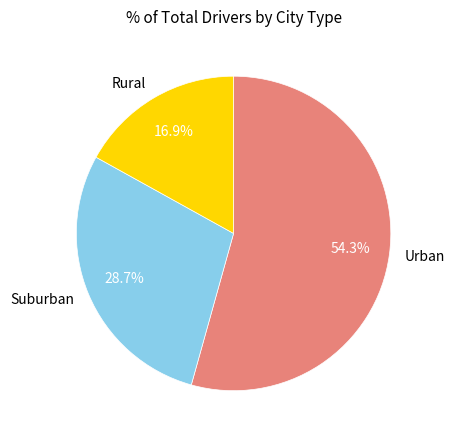

Which category has the smallest portion of the pie?

Rural